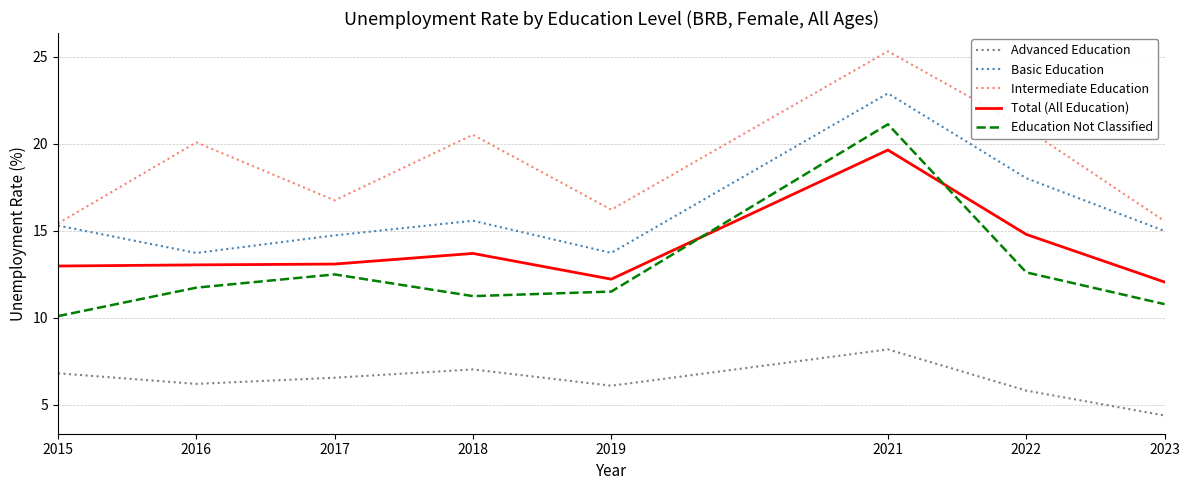

Which series has the largest total across all categories?

Intermediate Education